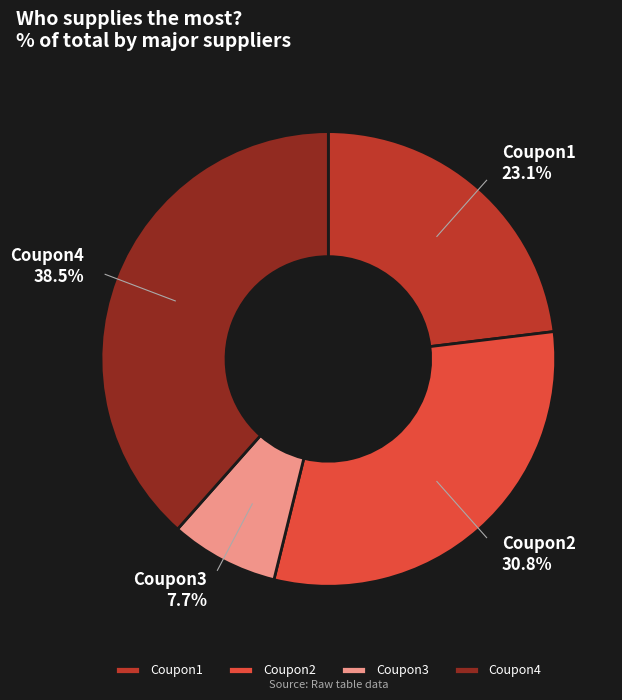

How many segments does this pie chart have?

4